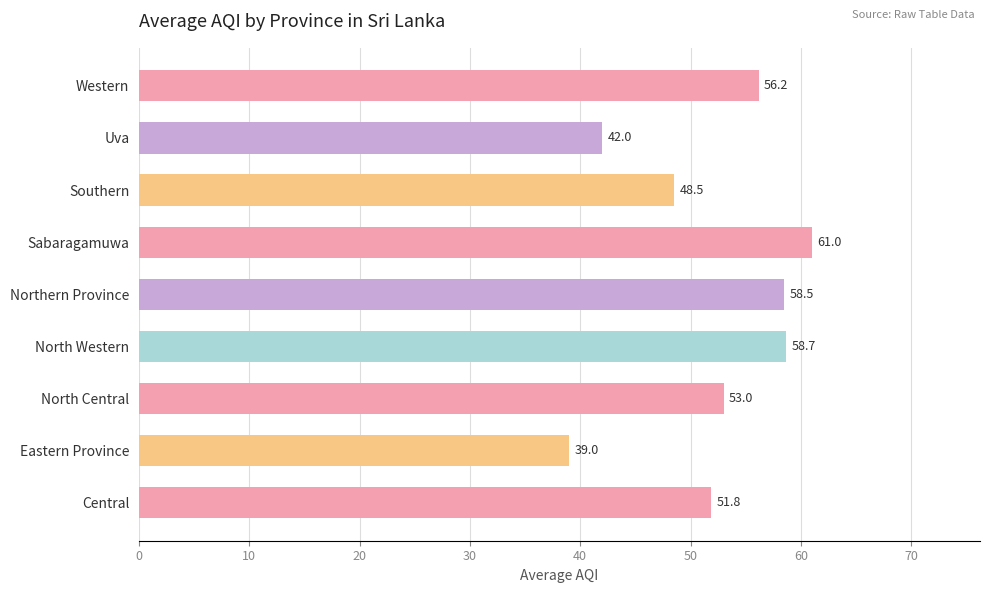

How many data points are less than 53?

4